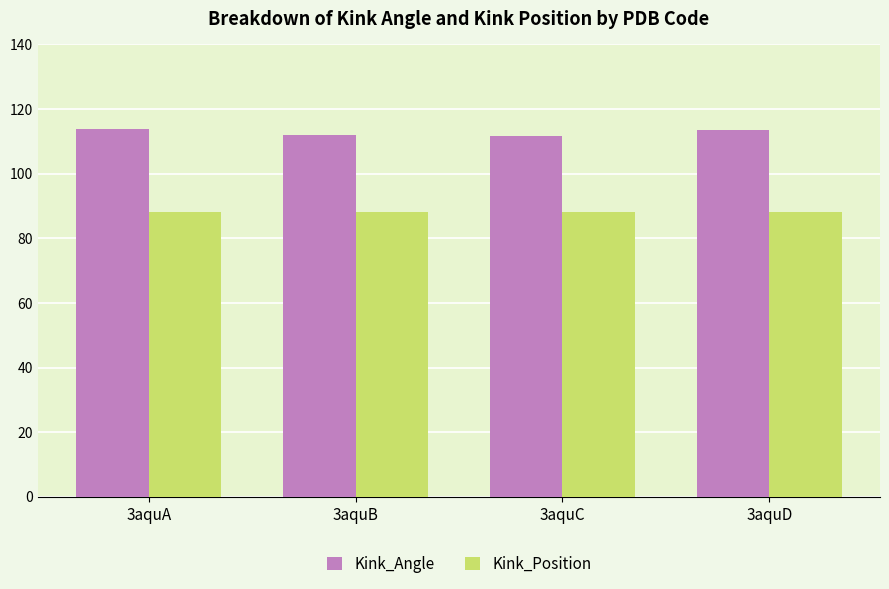

Rank the series by their maximum value, from highest to lowest.

Kink_Angle, Kink_Position